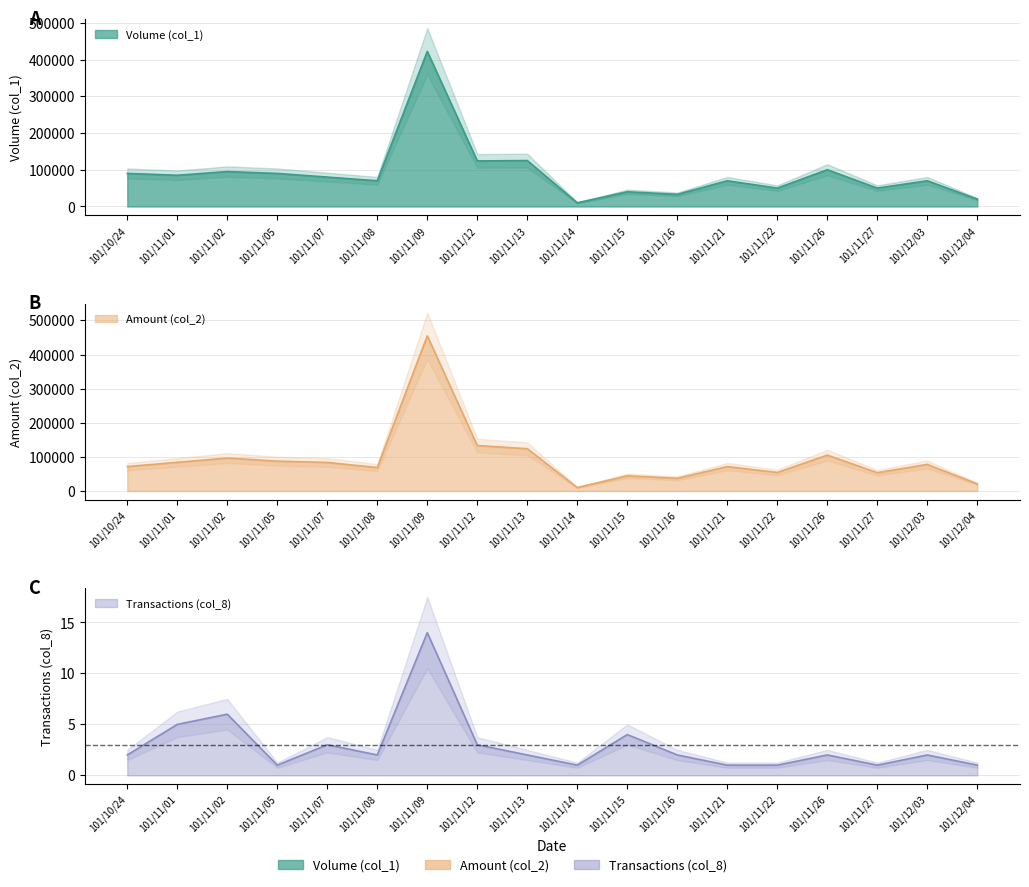

What is the approximate value of Volume (col_1) at 101/11/05?

90000